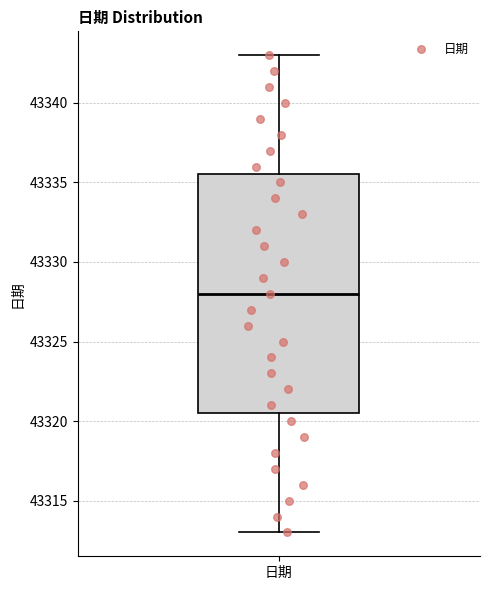

Read this box plot against the y-axis: the position of the median line, the range covered by the box, and the ends of both whiskers. The values are not printed on the chart, so give them approximately, as read against the axis.

median 43328.0, box 43320.5 to 43335.5, whiskers 43313.0 to 43343.0